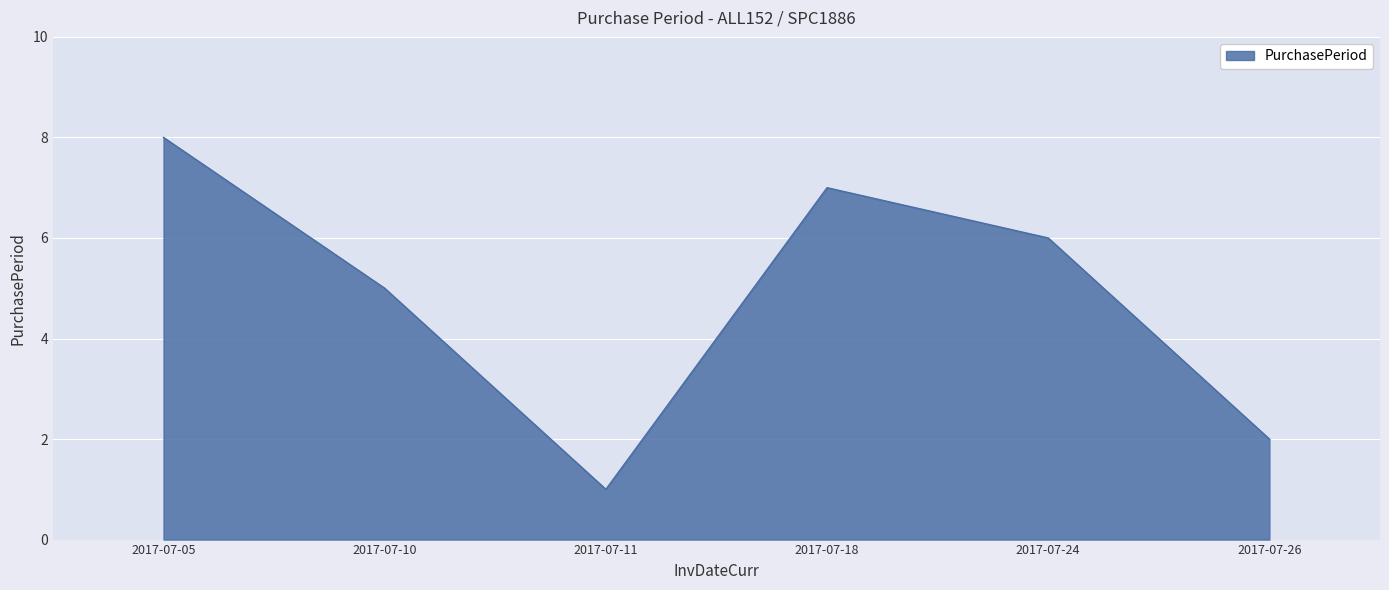

The chart shows a value of 12 at 2017-07-18. True or false?

False